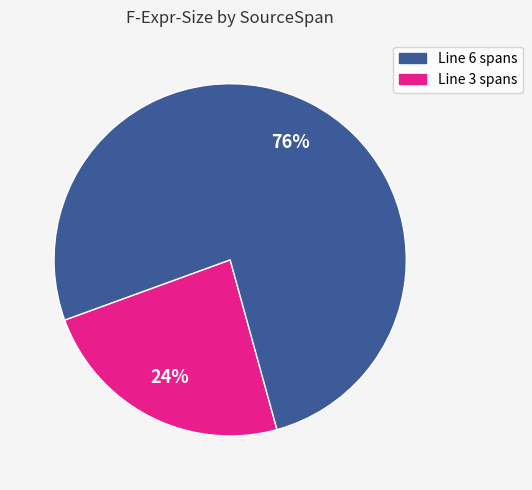

To the nearest percent, what is the average slice percentage?

50%